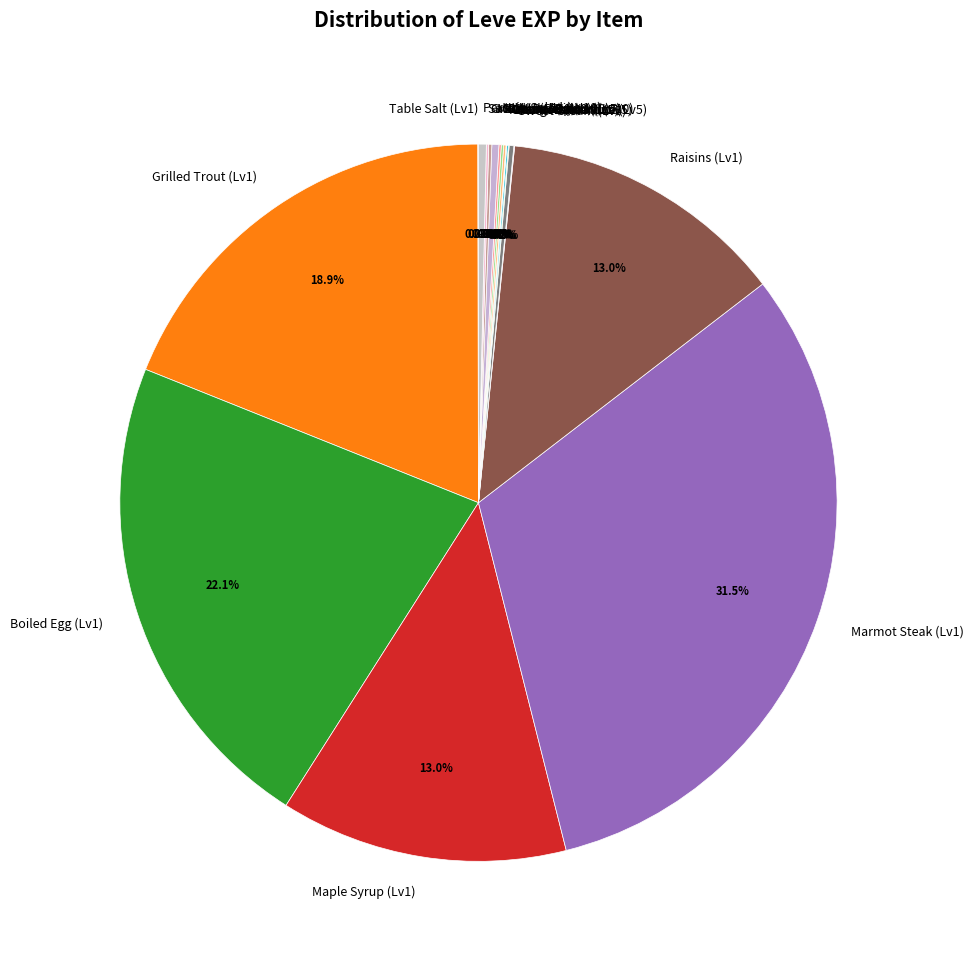

Which category has the biggest portion of the pie?

Marmot Steak (Lv1)